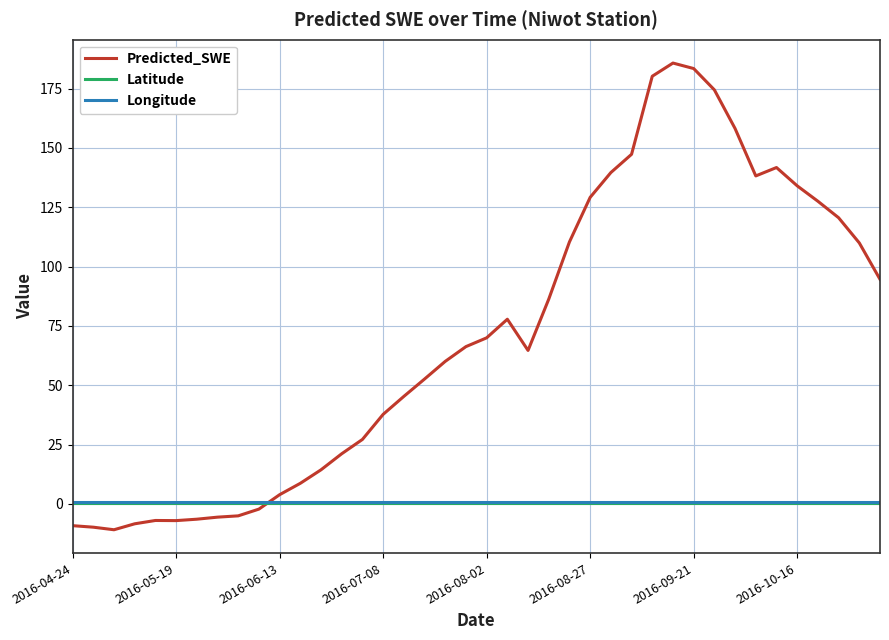

In Predicted_SWE, how many points are higher than both neighbors (excluding endpoints)?

4